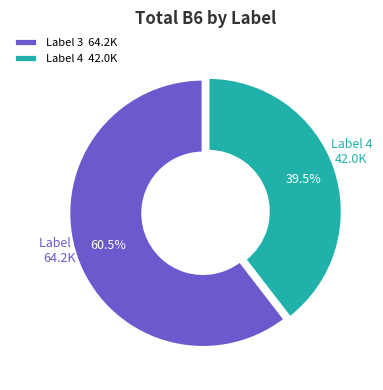

Which has a higher value, Label 3 or Label 4?

Label 3